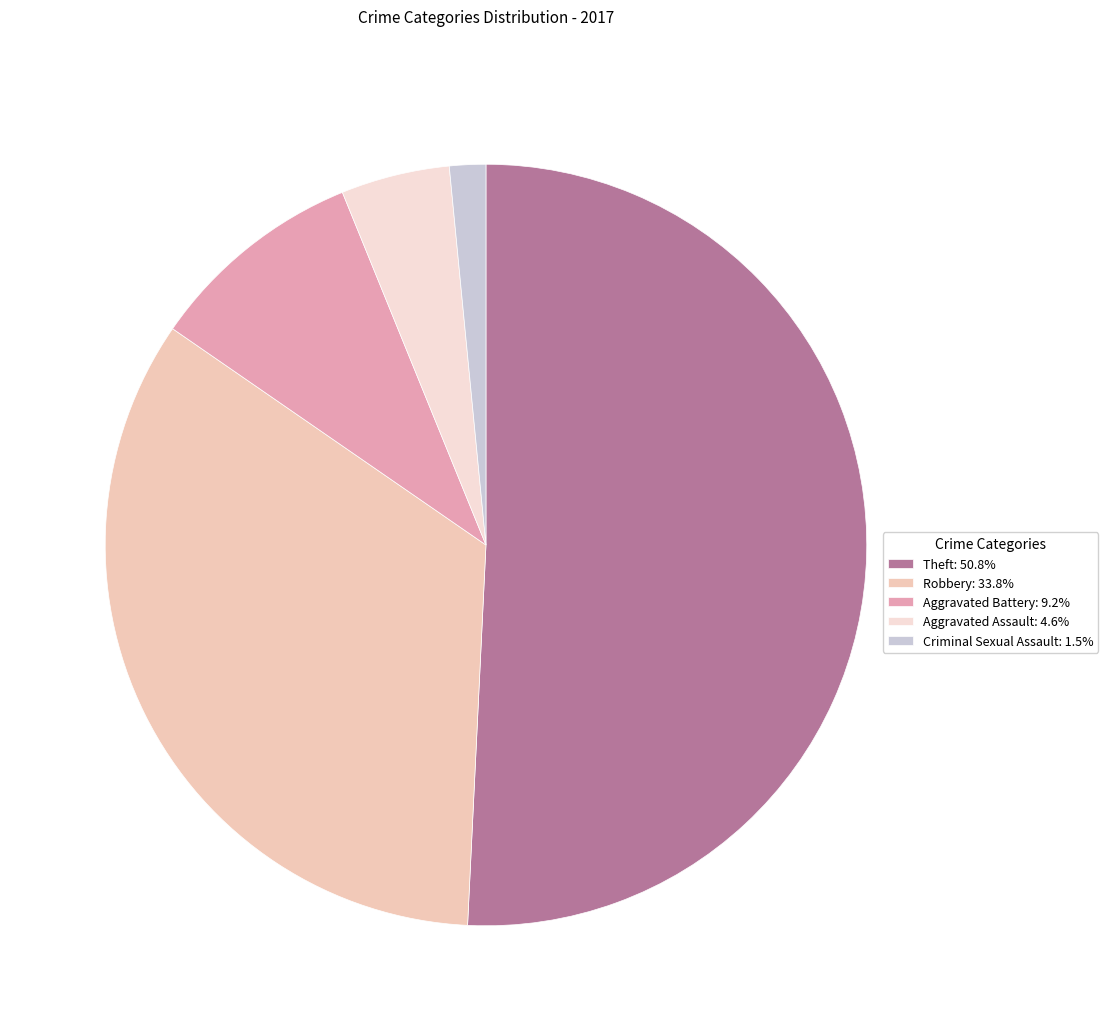

Does any single category account for the majority?

Yes